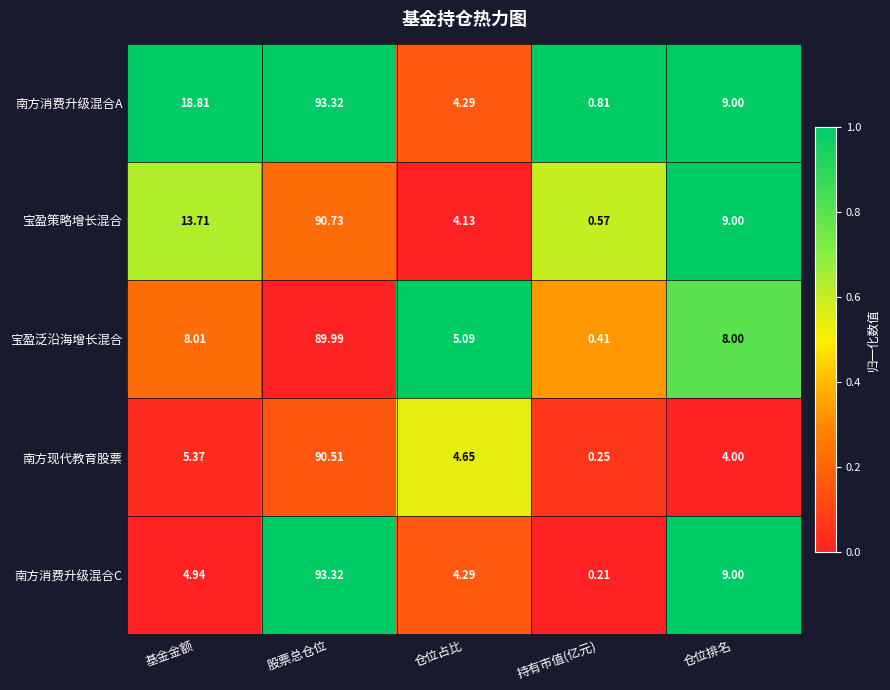

How many categories are shown in the chart?

5